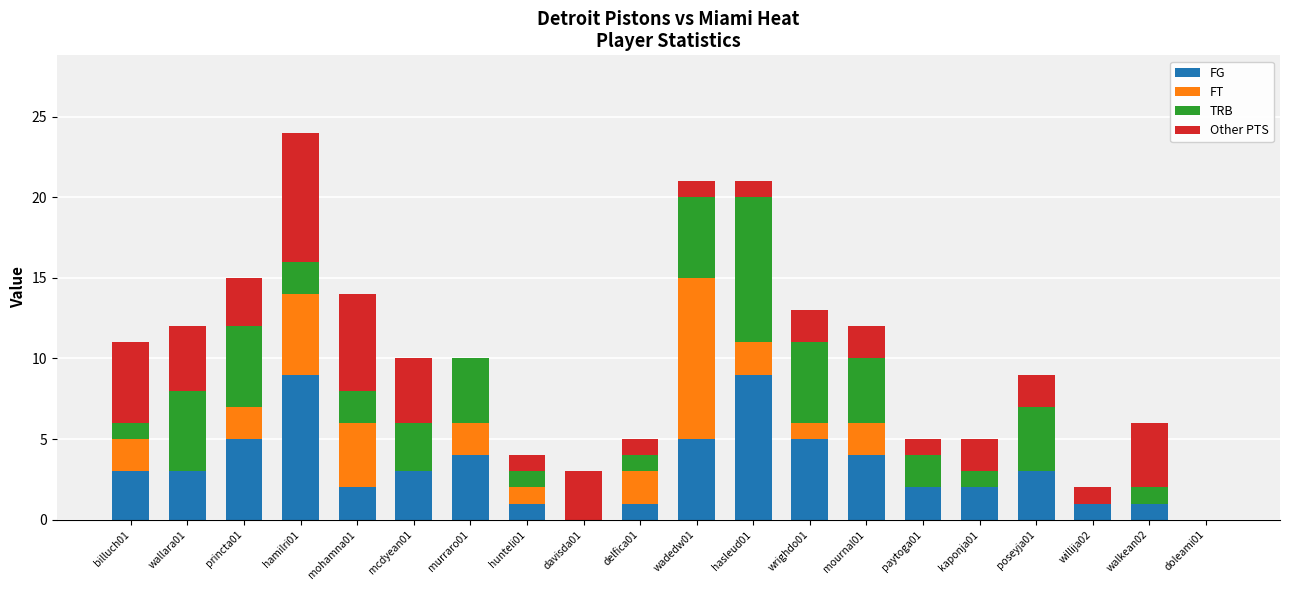

At which category is the sum across all series the highest?

hamilri01